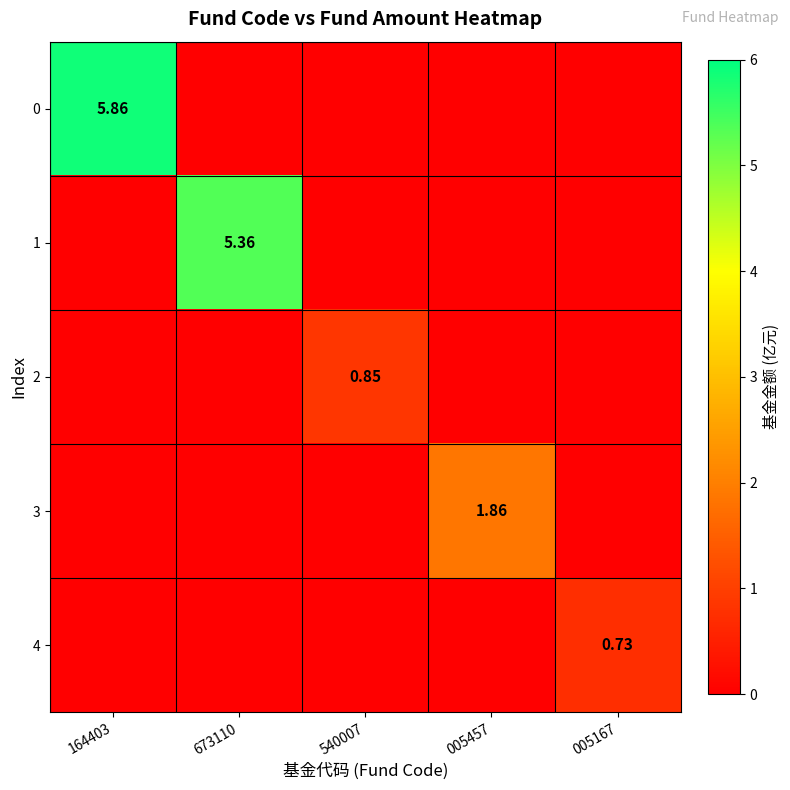

At which category is the sum across all series the highest?

164403